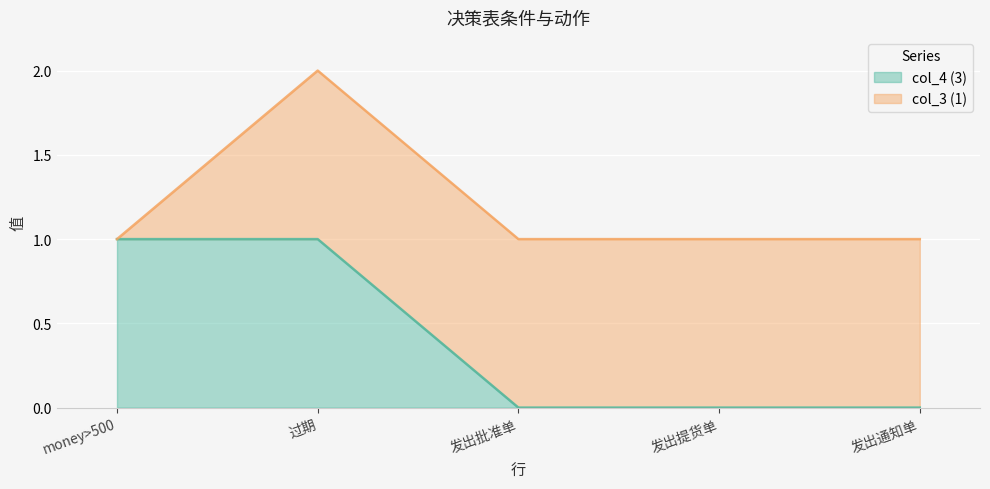

Reading left to right, extract all data points from this chart.

1	1	0	0	0